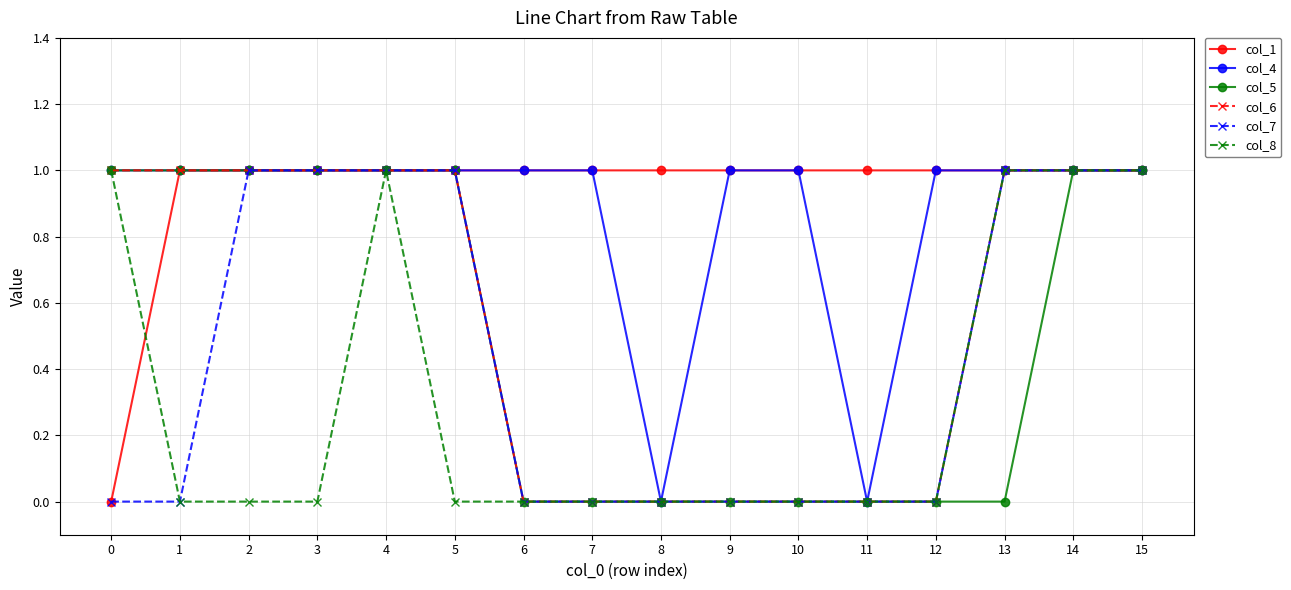

The value of col_6 at 4 is 2. True or false?

False